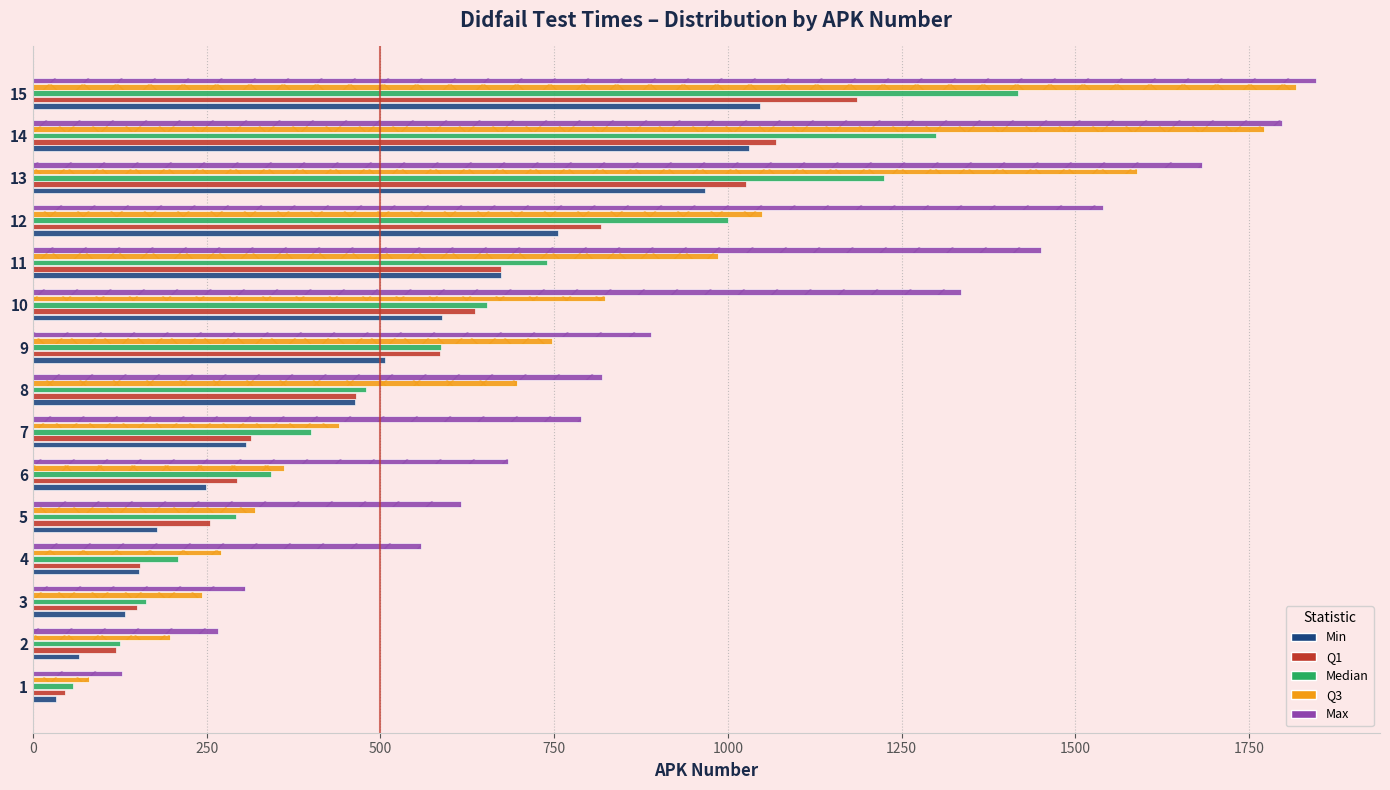

What is the average value of the Min series?

477